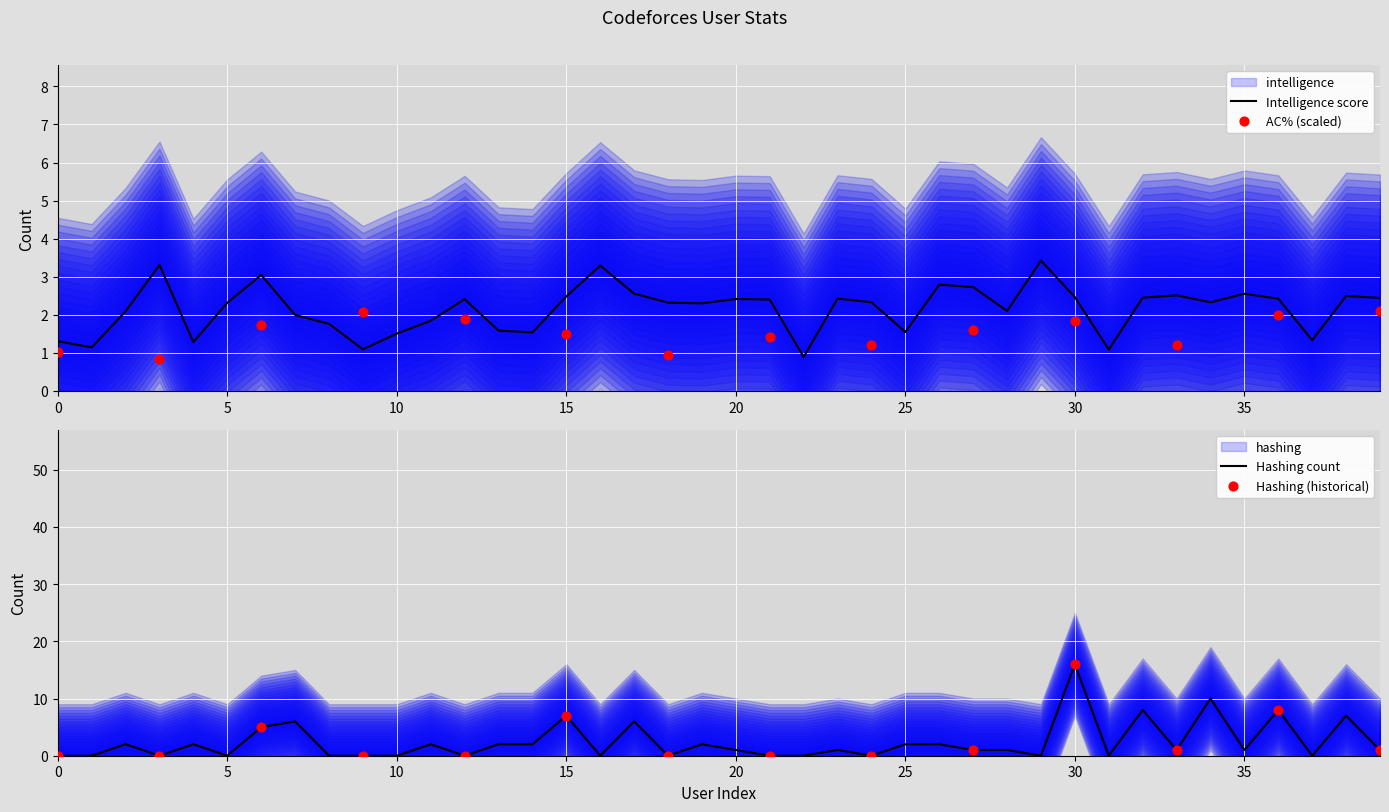

What is the total value across all series at 16?

3.3